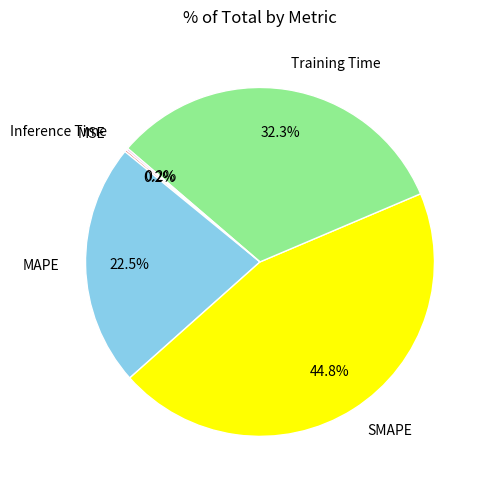

Is SMAPE the majority of the pie?

No